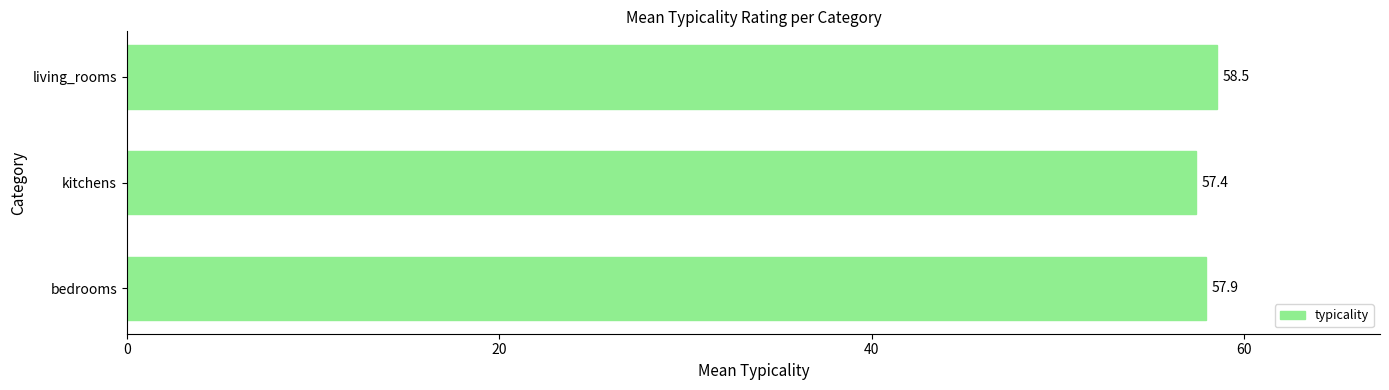

List the labels in order of value, smallest first.

kitchens, bedrooms, living_rooms